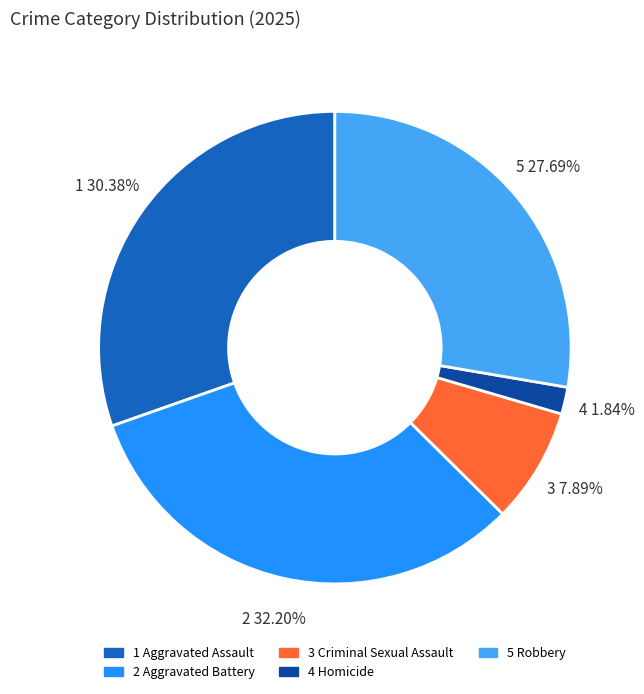

Is there a majority slice in this chart?

No